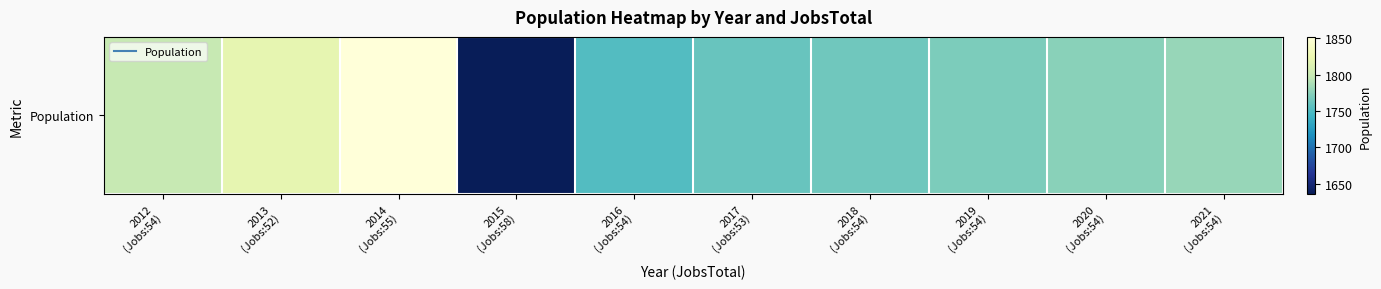

Reading left to right, what are all the values shown in this chart?

2012
(Jobs:54)=1798	2013
(Jobs:52)=1820	2014
(Jobs:55)=1852	2015
(Jobs:58)=1636	2016
(Jobs:54)=1752	2017
(Jobs:53)=1761	2018
(Jobs:54)=1765	2019
(Jobs:54)=1770	2020
(Jobs:54)=1775	2021
(Jobs:54)=1780